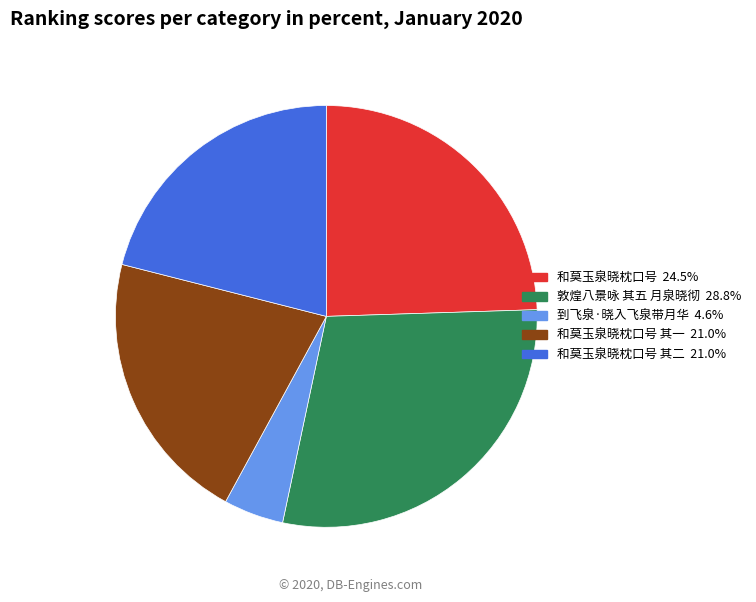

Does any single category account for the majority?

No